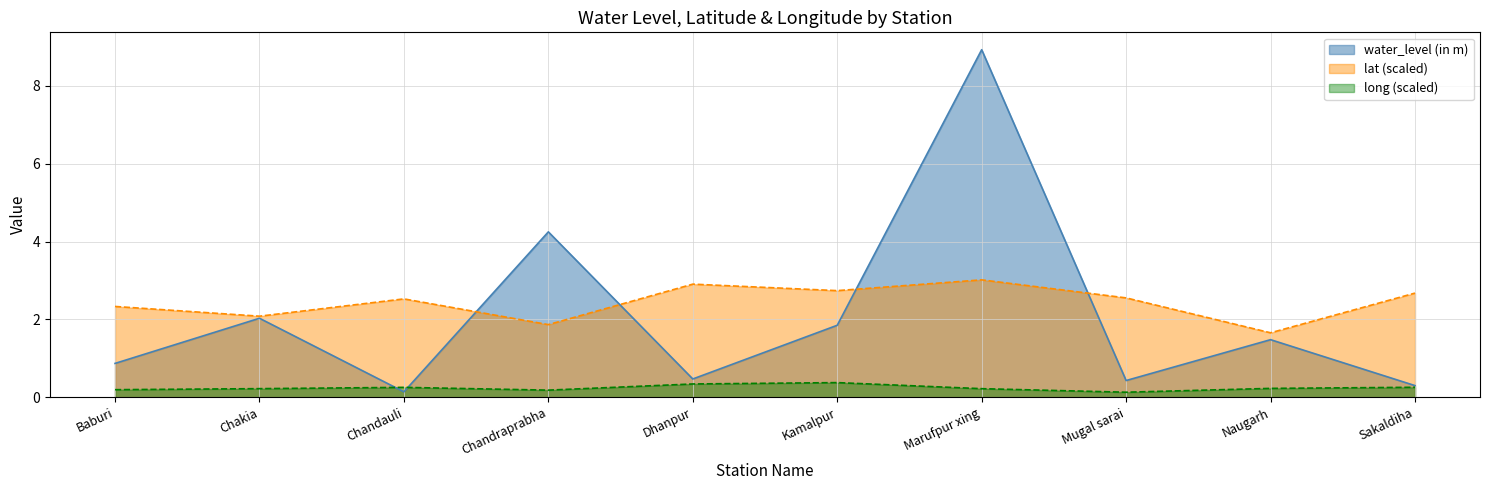

What is the difference between the highest and lowest values at Chandraprabha?

4.1